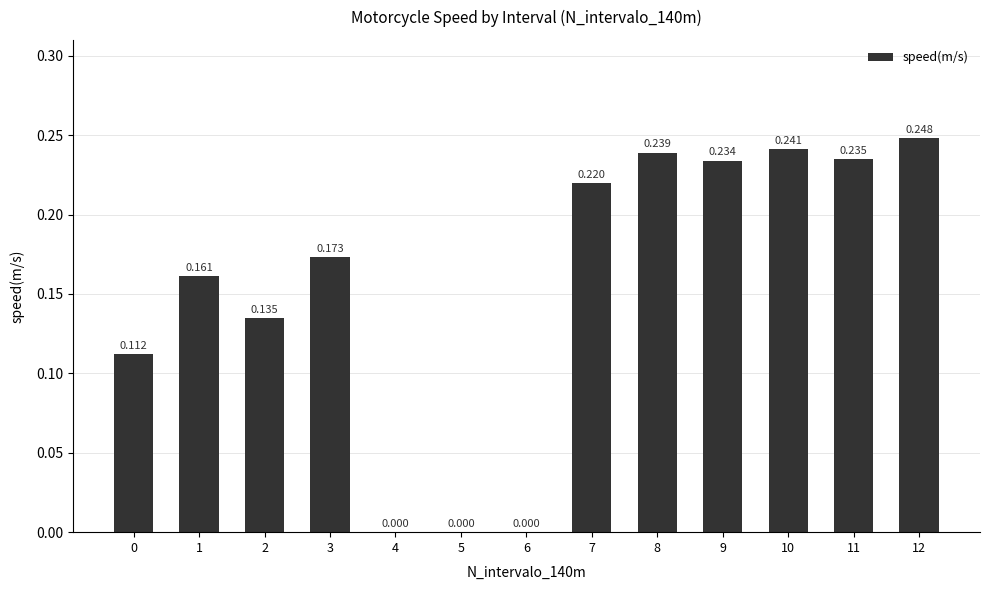

Reading right to left, transcribe all the data shown in this chart.

12=0.2	11=0.2	10=0.2	9=0.2	8=0.2	7=0.2	6=0.0	5=0.0	4=0.0	3=0.2	2=0.1	1=0.2	0=0.1